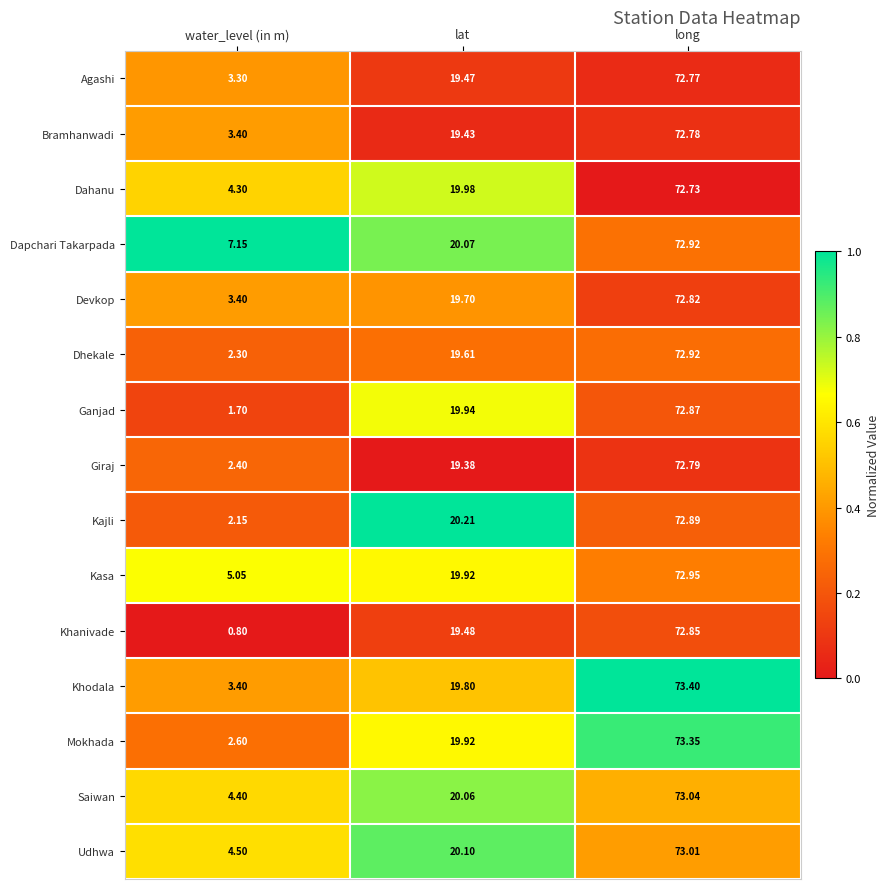

List the labels in order of Khanivade value, smallest first.

water_level (in m), lat, long